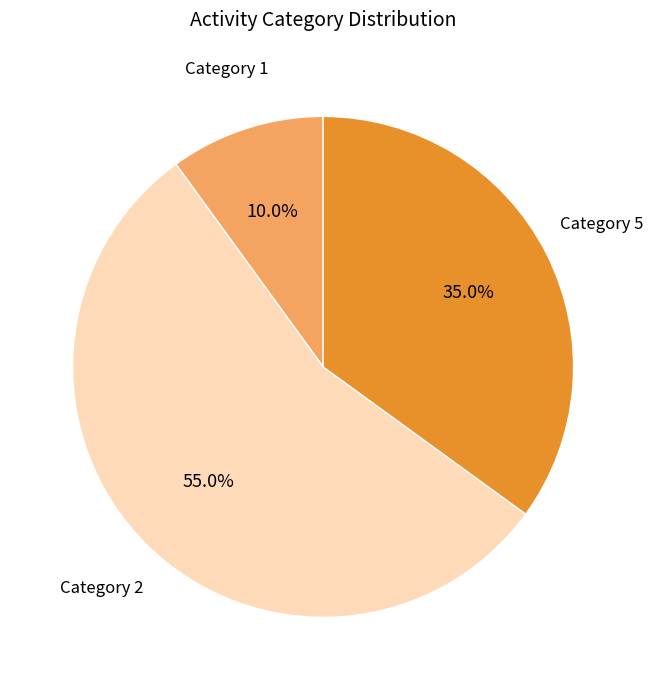

Is there any slice that represents more than half of the pie?

Yes